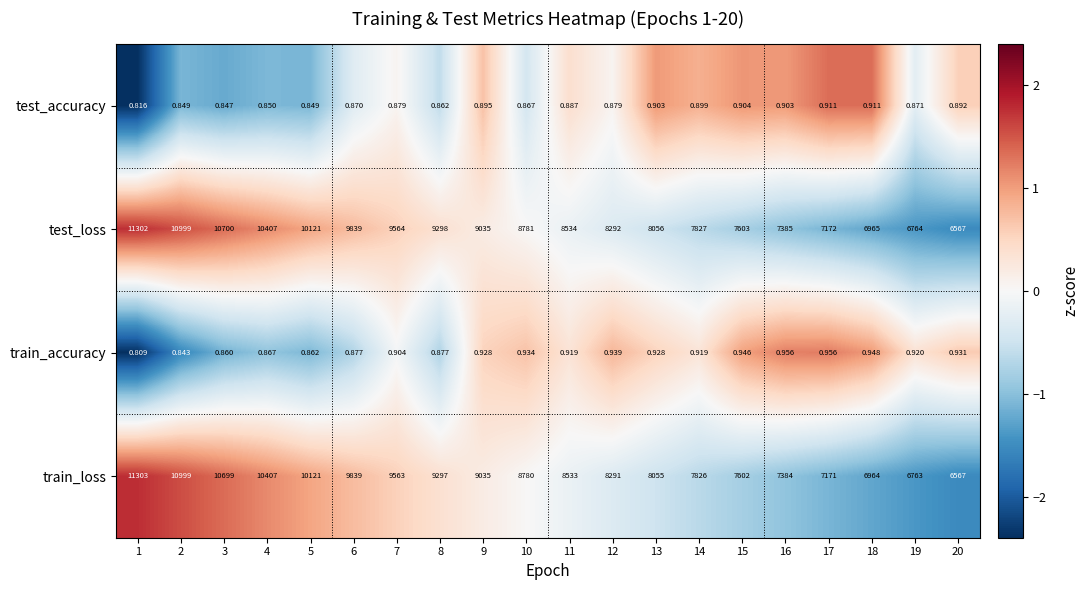

Is the value of train_loss at 9 greater than the value of train_accuracy at 13?

Yes